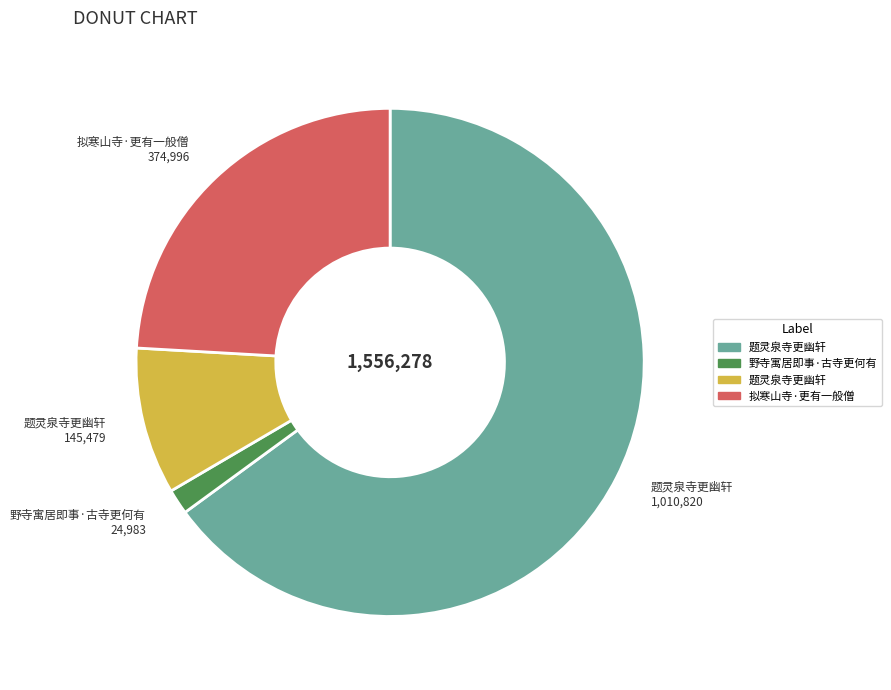

Is there a majority slice in this chart?

Yes